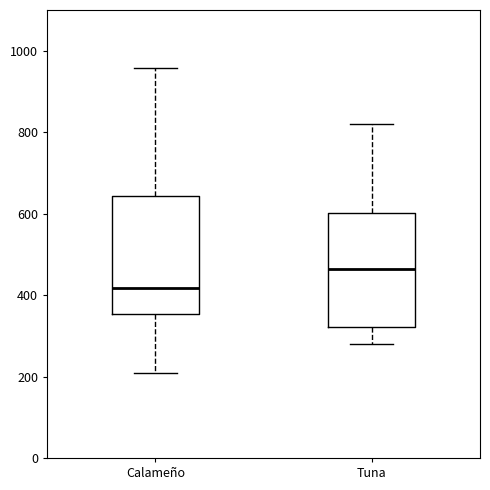

Reading left to right, transcribe this box plot: for each box, give where its median line is, the range the box spans, and where its two whiskers end, as read against the y-axis. The values are not printed on the chart, so give them approximately, as read against the axis.

Calameño: median 420, box 360 to 640, whiskers 200 to 960
Tuna: median 460, box 320 to 600, whiskers 280 to 820